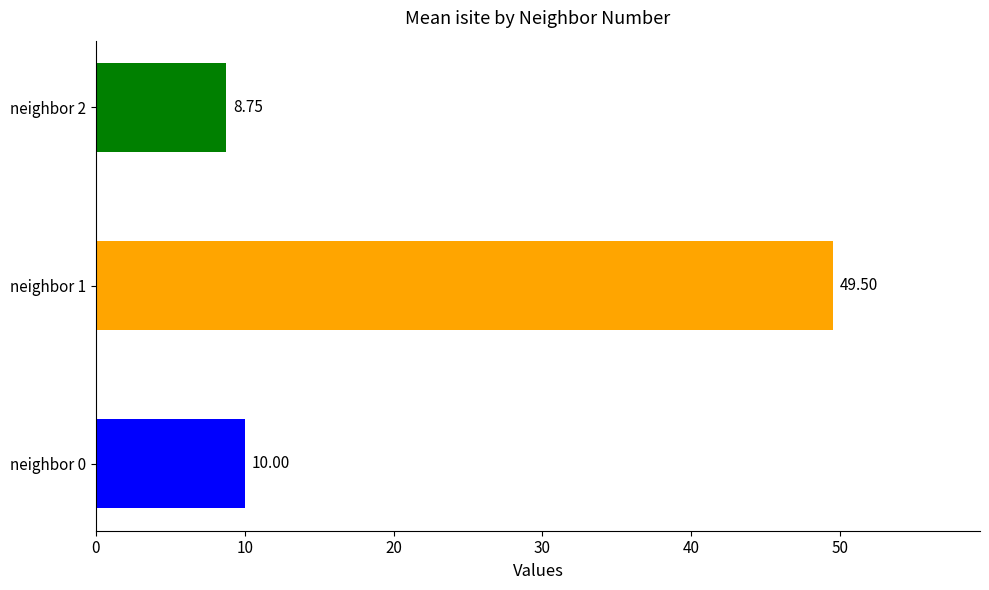

What is the change in value from neighbor 1 to neighbor 2?

-40.8